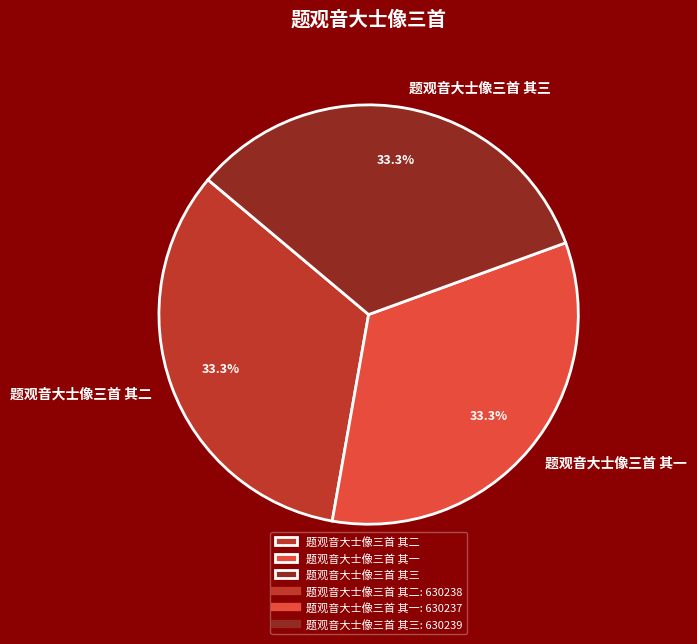

Does 题观音大士像三首 其二 account for over 50% of the chart?

No